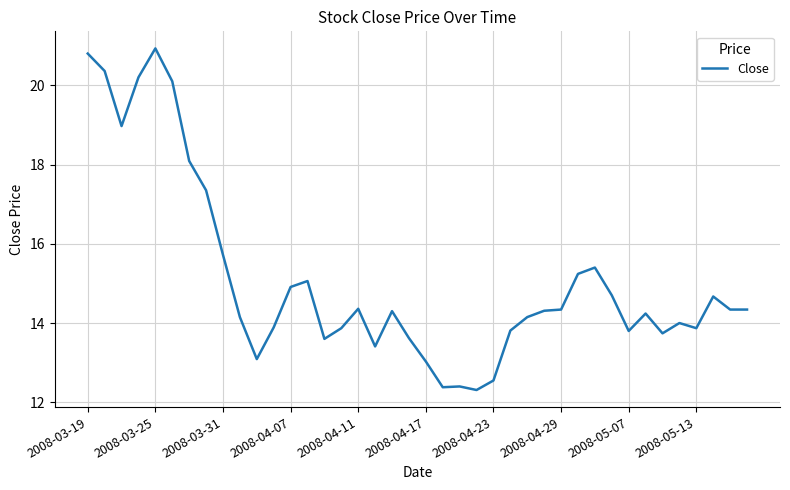

What is the difference between the maximum and minimum values?

8.6